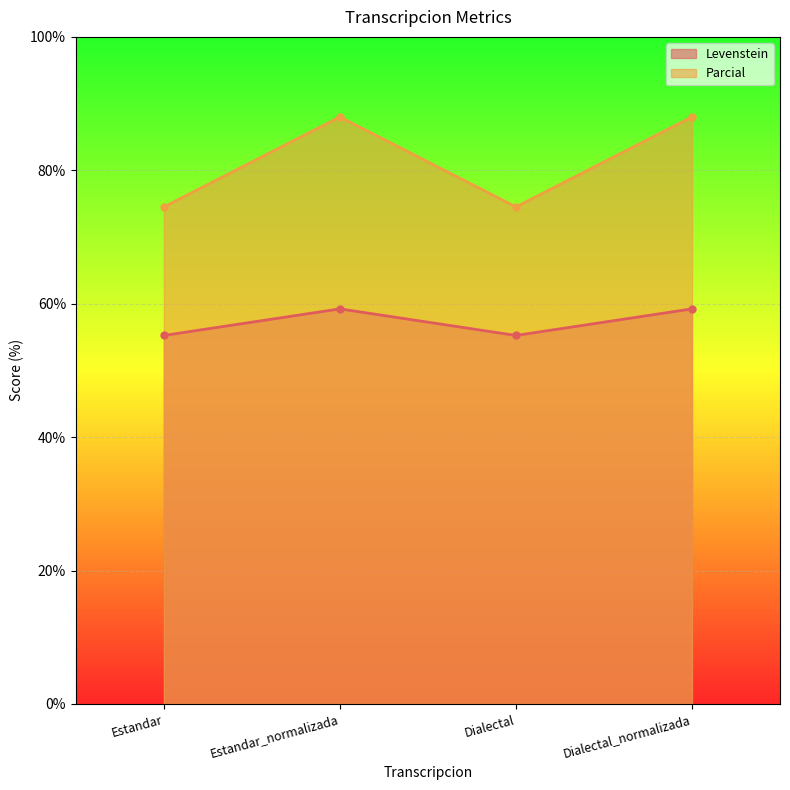

True or false: Levenstein and Parcial cross at least once.

False